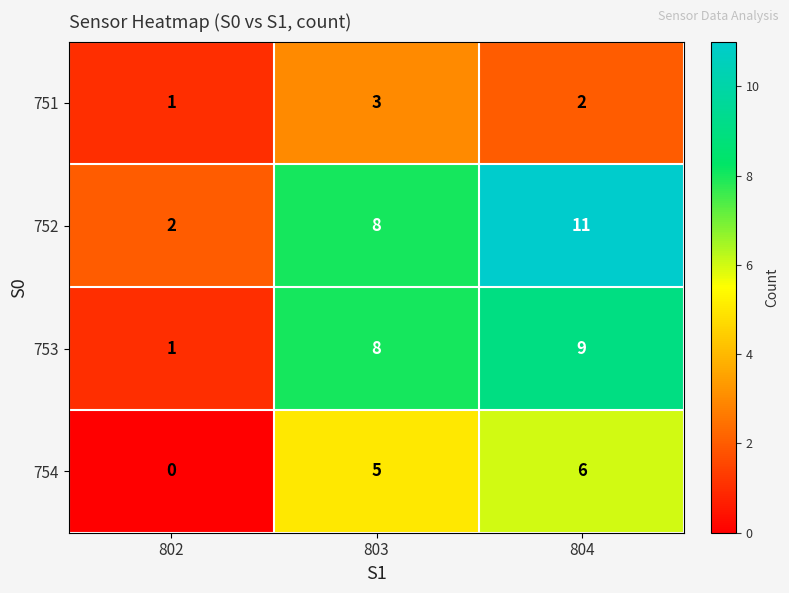

Rank the series by their average value, from highest to lowest.

752, 753, 754, 751